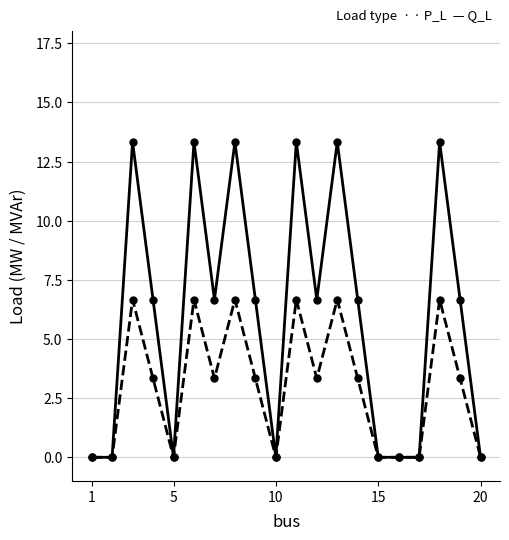

Does the chart display data point markers on the line(s)?

Yes